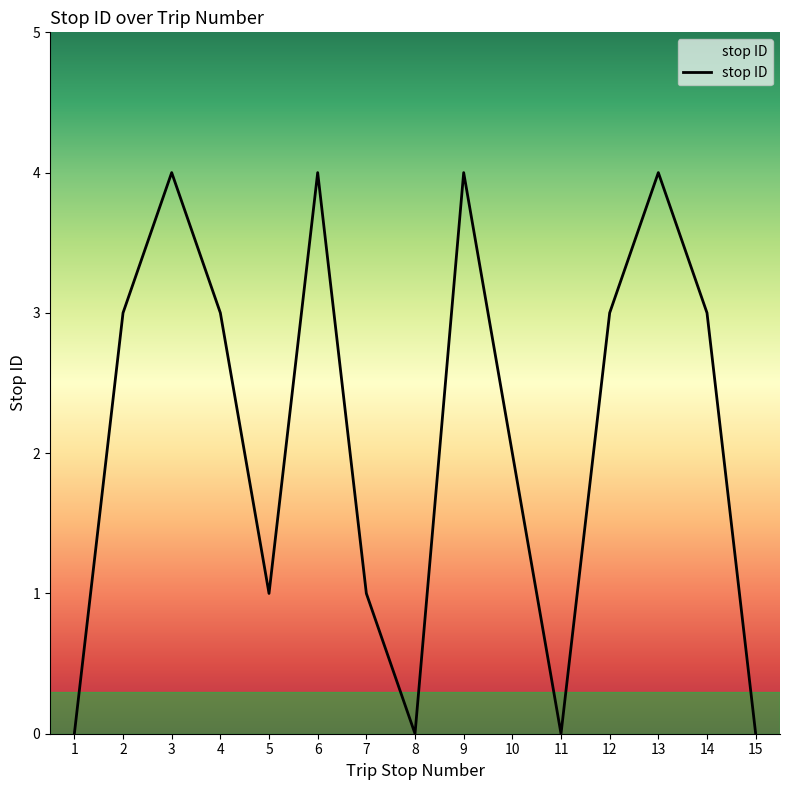

Where is the first local maximum?

3